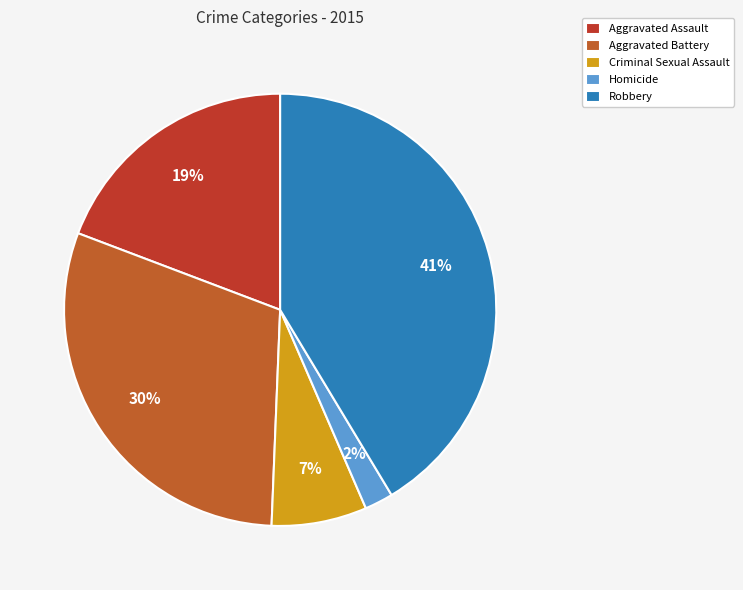

How much of the chart is everything except Criminal Sexual Assault?

92.9%